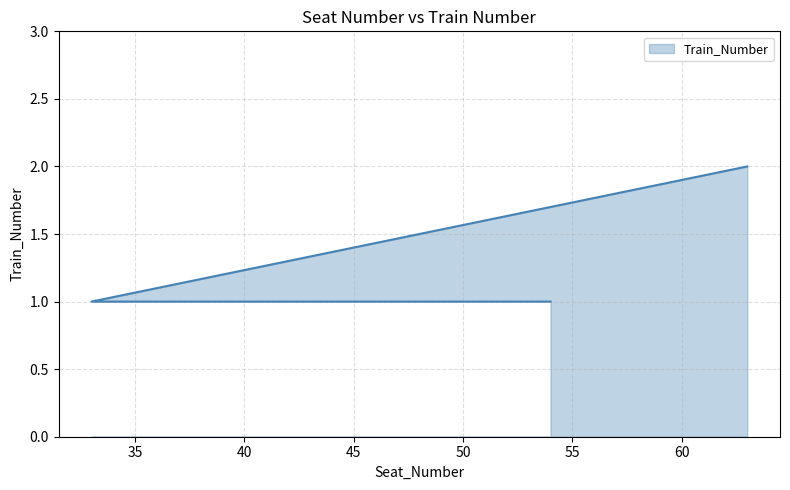

Approximately how many times larger is the value at 54 compared to 63?

0.5